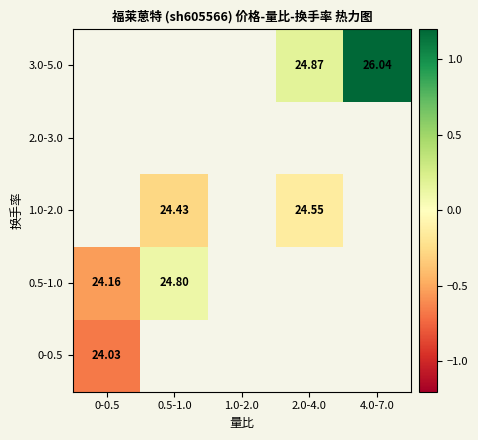

Which has a higher value, 0.5-1.0 or 0-0.5?

0-0.5